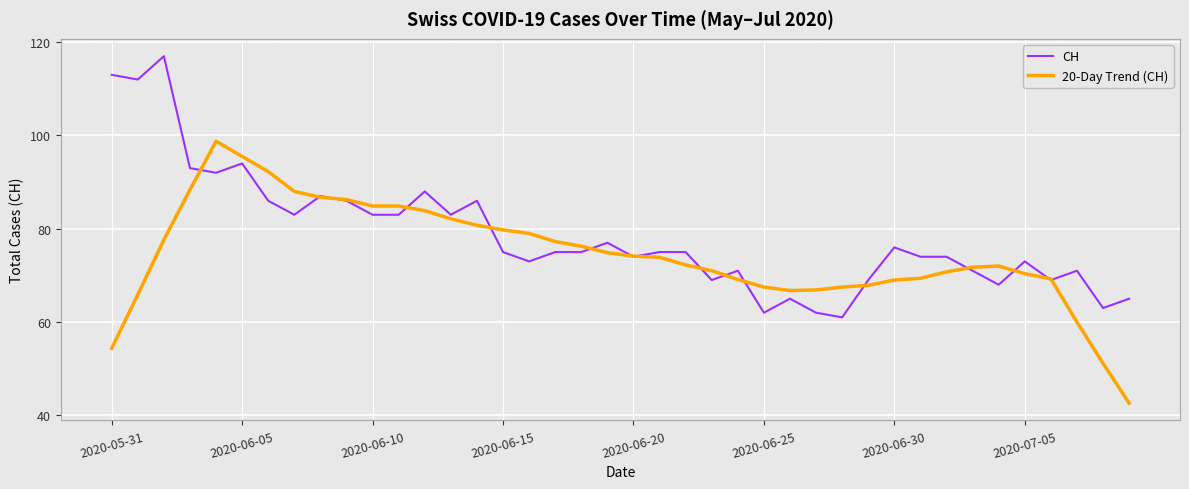

Rank the series by their average value, from lowest to highest.

20-Day Trend (CH), CH